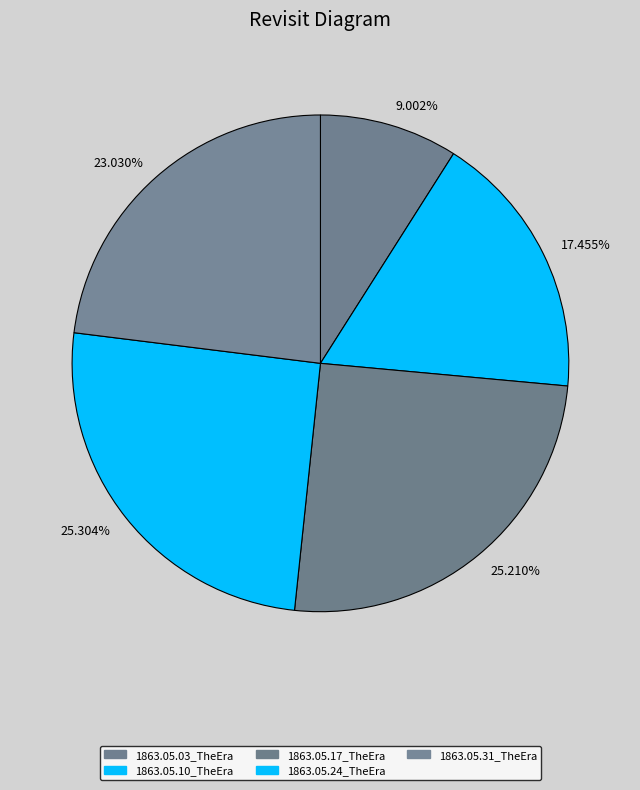

How many slices are in this pie chart?

5